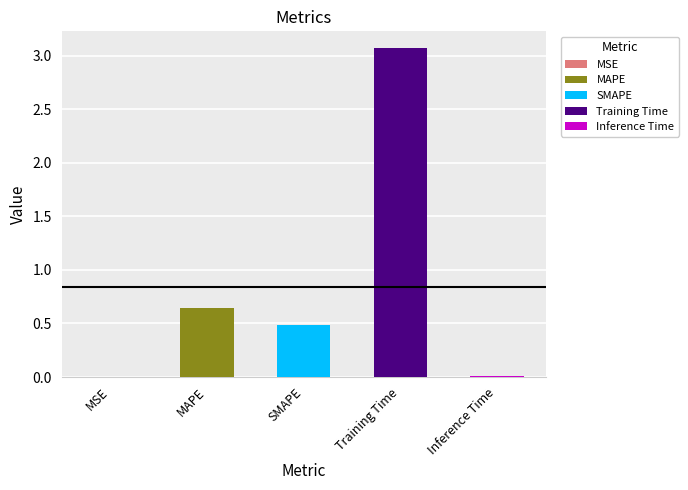

Rank the categories by value from lowest to highest.

MSE, Inference Time, SMAPE, MAPE, Training Time